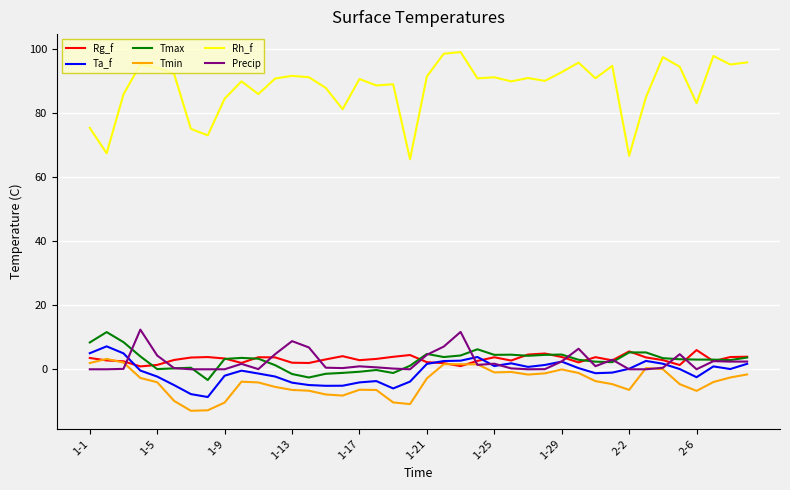

Which series has the largest total across all categories?

Rh_f